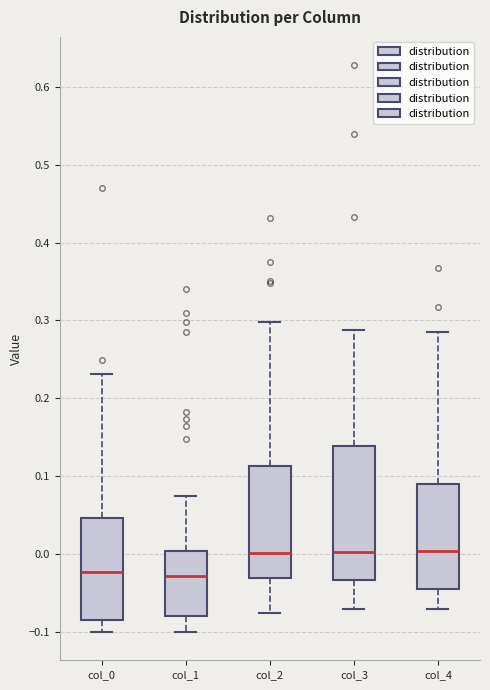

Reading left to right, read every box against the y-axis: the position of its median line, the range the box covers, and the ends of its whiskers. The values are not printed on the chart, so give them approximately, as read against the axis.

col_0: median -0.02, box -0.08 to 0.05, whiskers -0.10 to 0.23
col_1: median -0.03, box -0.08 to 0.00, whiskers -0.10 to 0.07
col_2: median 0.00, box -0.03 to 0.11, whiskers -0.08 to 0.30
col_3: median 0.00, box -0.03 to 0.14, whiskers -0.07 to 0.29
col_4: median 0.00, box -0.04 to 0.09, whiskers -0.07 to 0.29